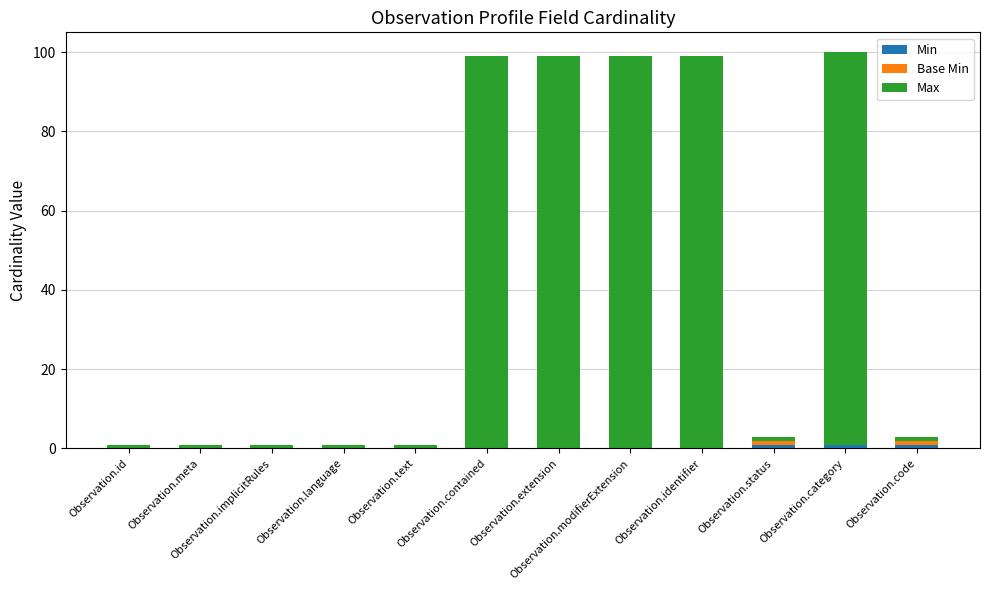

At Observation.meta, list the series in order from largest to smallest.

Max, Min, Base Min